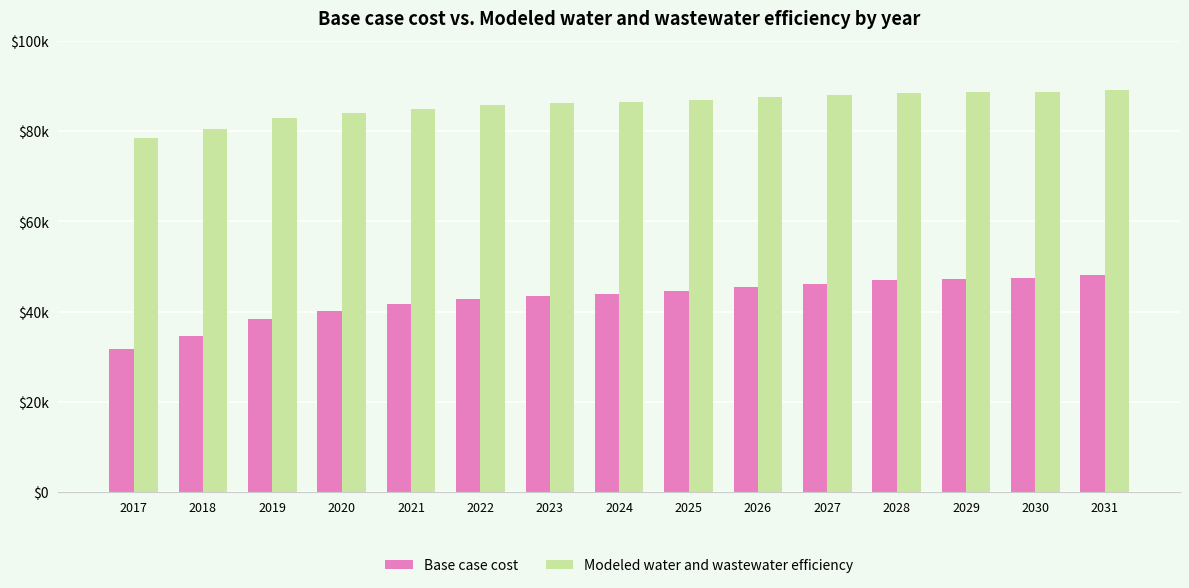

Does the chart contain stacked bars?

No